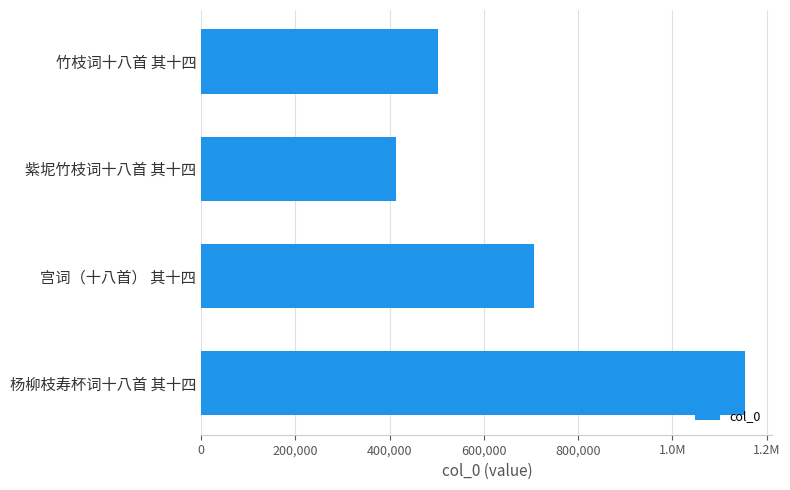

Are the bars horizontal?

Yes